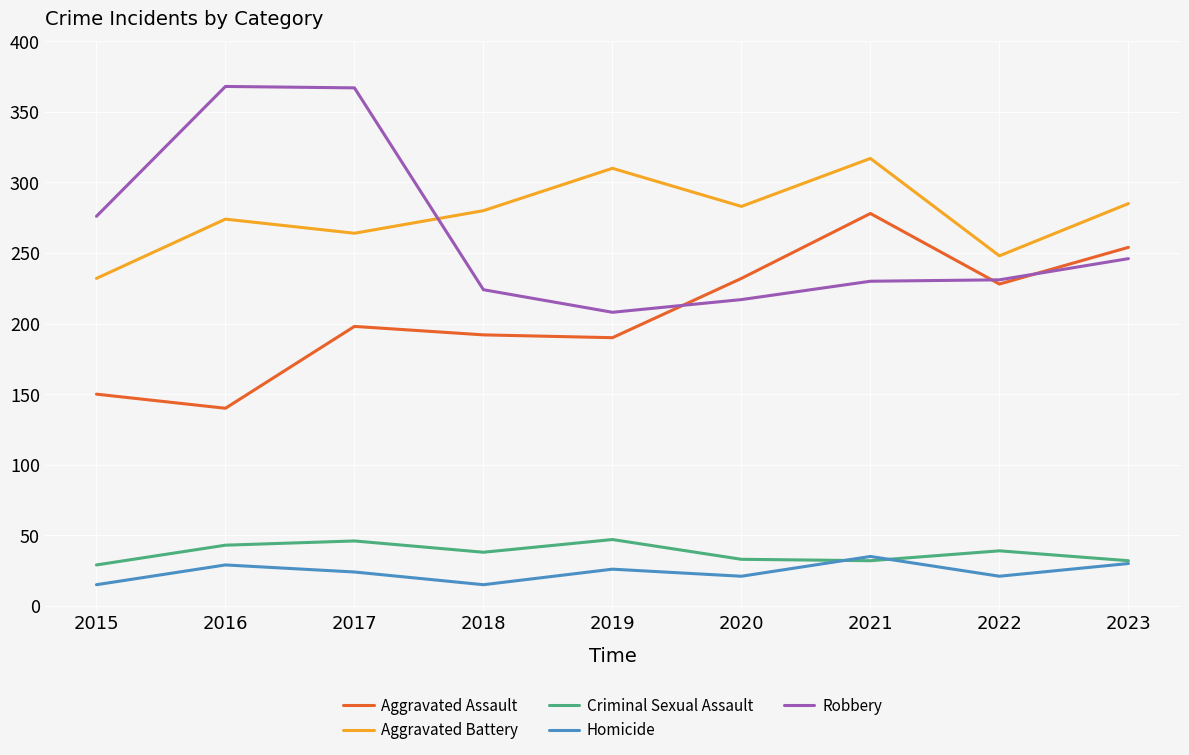

True or false: Homicide and Robbery intersect in this chart.

False